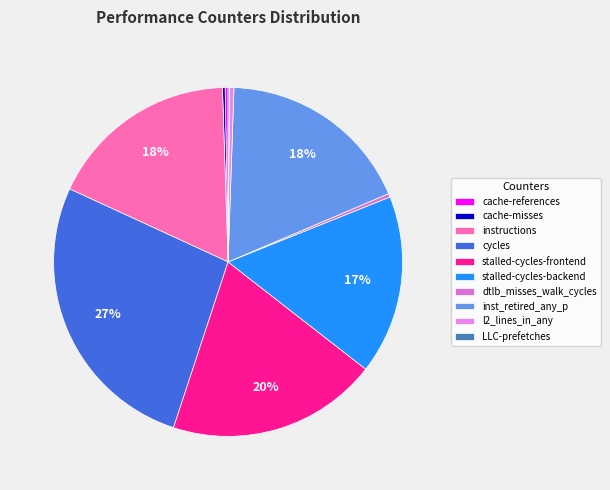

Is cache-references the majority of the pie?

No